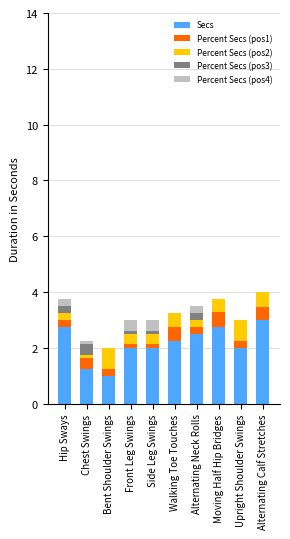

What is the maximum value for Secs?

3.0